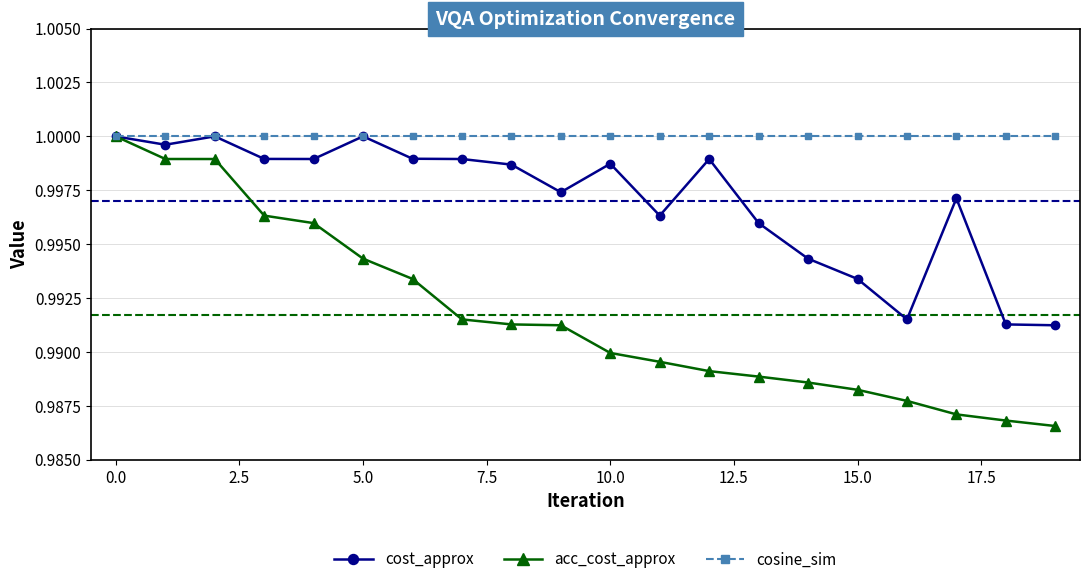

Rank the series by their average value, from lowest to highest.

acc_cost_approx, cost_approx, cosine_sim